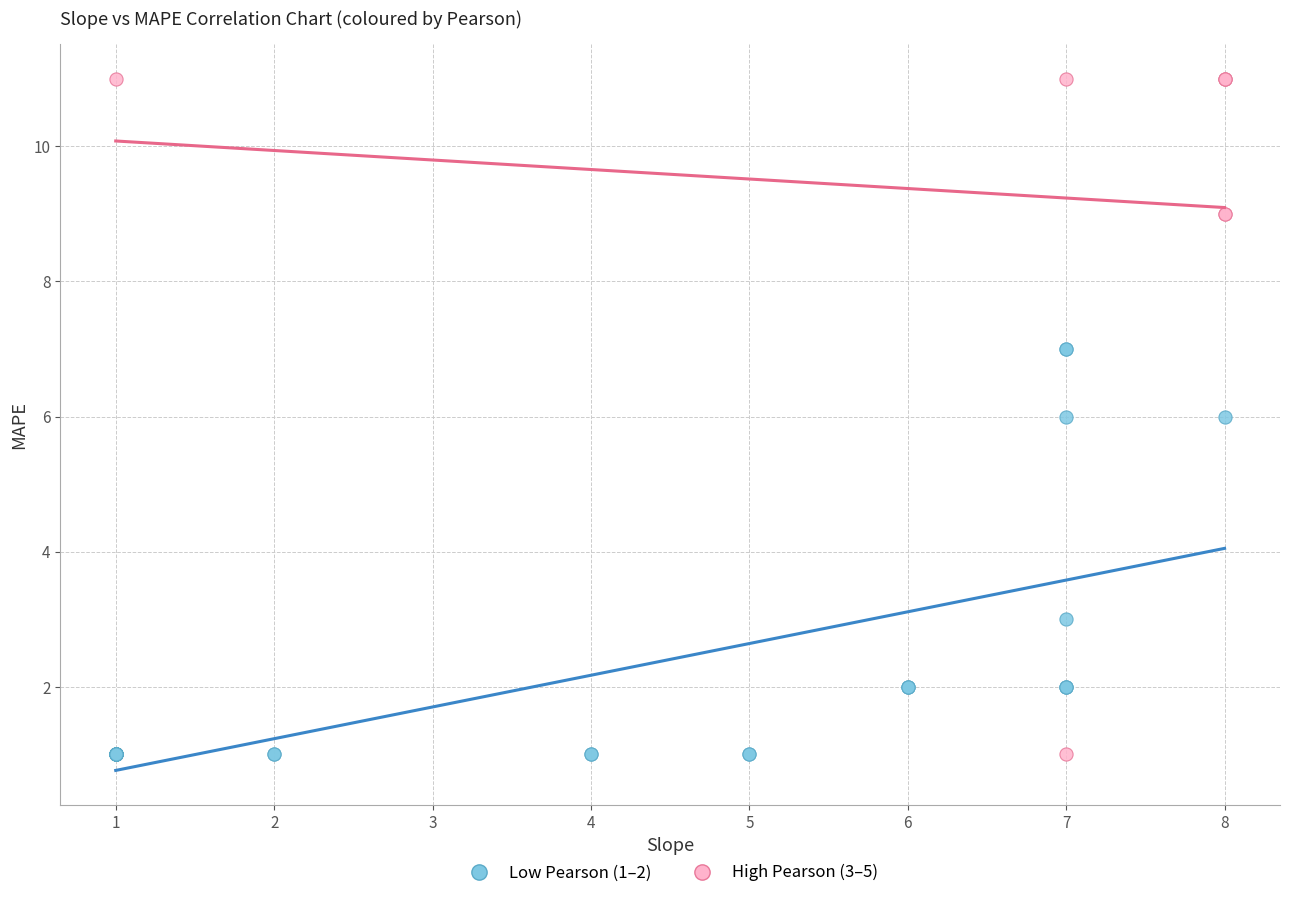

Which series contains the highest Y value?

High Pearson (3–5)